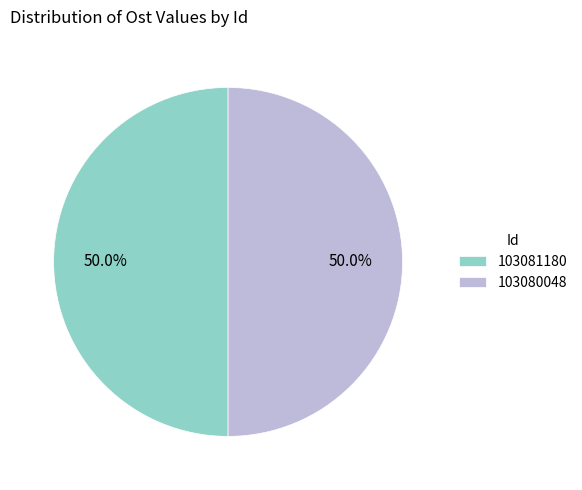

What percentage do 103081180 and 103080048 together represent?

100.0%